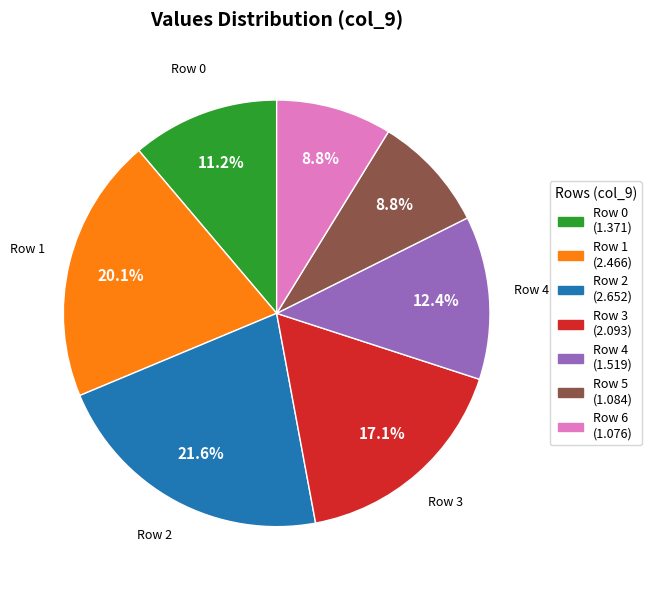

Does any single category account for the majority?

No